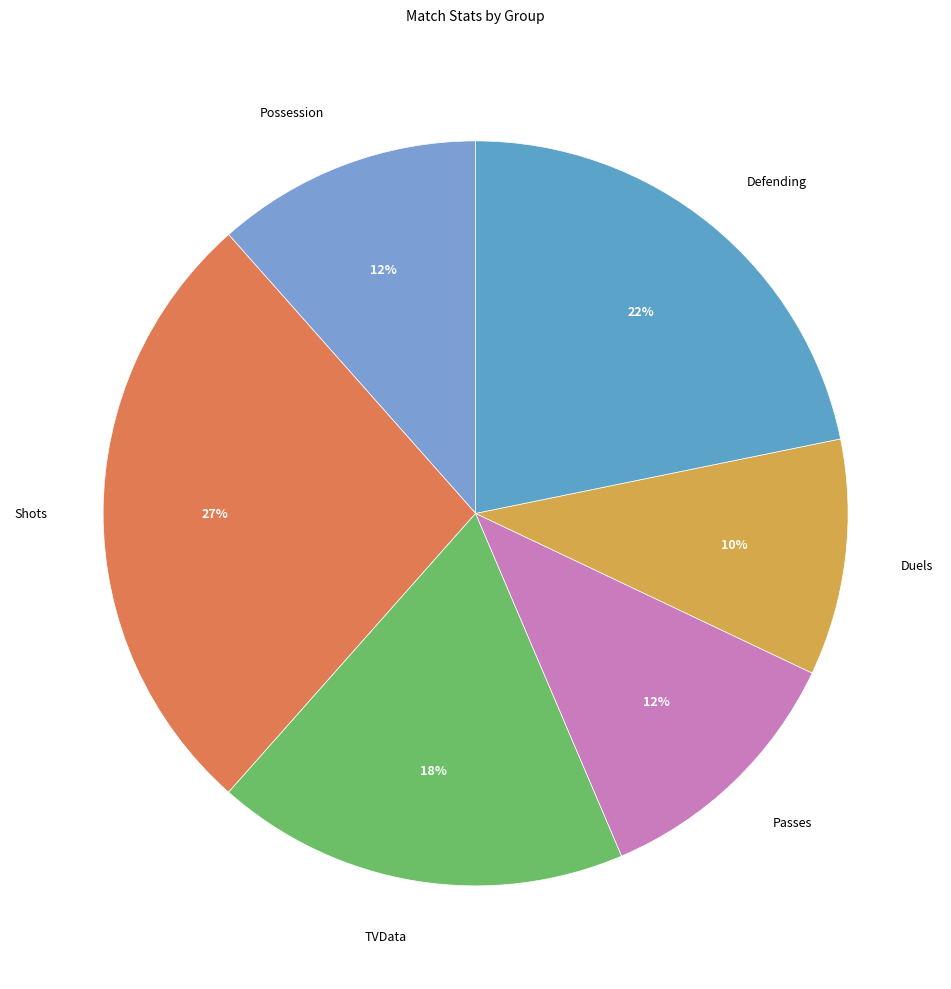

To the nearest percent, what portion does Shots represent?

27%